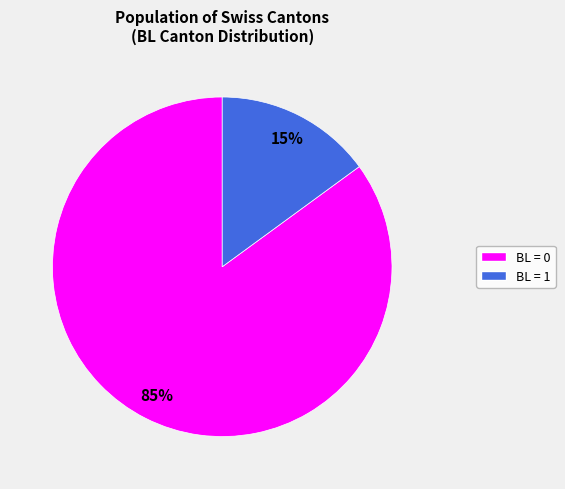

To the nearest percent, what is the average slice percentage?

50%